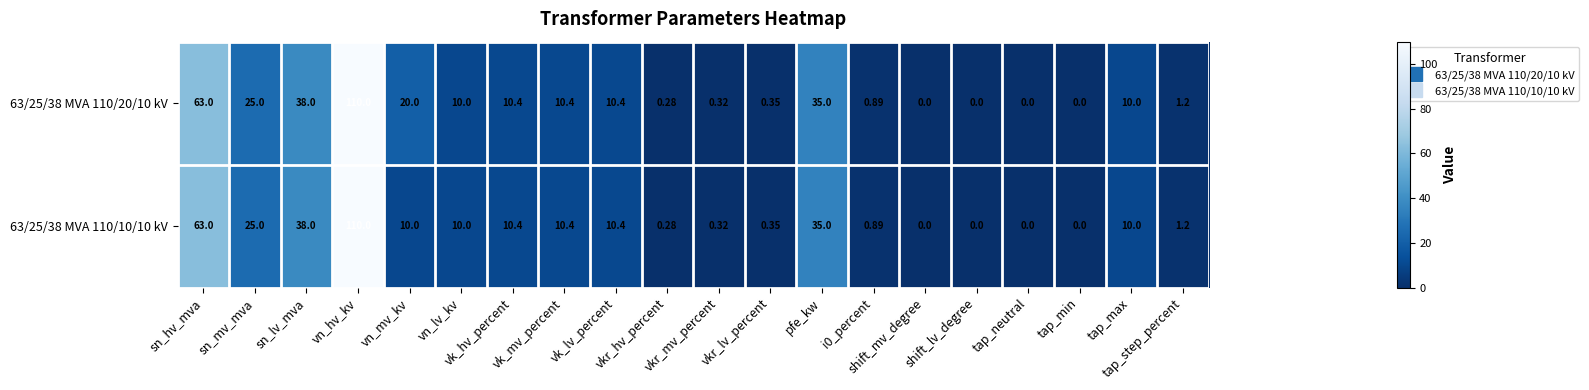

Reading right to left, what are all the values shown in this chart?

63/25/38 MVA 110/20/10 kV: tap_step_percent=1.2	tap_max=10.0	tap_min=0.0	tap_neutral=0.0	shift_lv_degree=0.0	shift_mv_degree=0.0	i0_percent=0.9	pfe_kw=35.0	vkr_lv_percent=0.3	vkr_mv_percent=0.3	vkr_hv_percent=0.3	vk_lv_percent=10.4	vk_mv_percent=10.4	vk_hv_percent=10.4	vn_lv_kv=10.0	vn_mv_kv=20.0	vn_hv_kv=110.0	sn_lv_mva=38.0	sn_mv_mva=25.0	sn_hv_mva=63.0
63/25/38 MVA 110/10/10 kV: tap_step_percent=1.2	tap_max=10.0	tap_min=0.0	tap_neutral=0.0	shift_lv_degree=0.0	shift_mv_degree=0.0	i0_percent=0.9	pfe_kw=35.0	vkr_lv_percent=0.3	vkr_mv_percent=0.3	vkr_hv_percent=0.3	vk_lv_percent=10.4	vk_mv_percent=10.4	vk_hv_percent=10.4	vn_lv_kv=10.0	vn_mv_kv=10.0	vn_hv_kv=110.0	sn_lv_mva=38.0	sn_mv_mva=25.0	sn_hv_mva=63.0